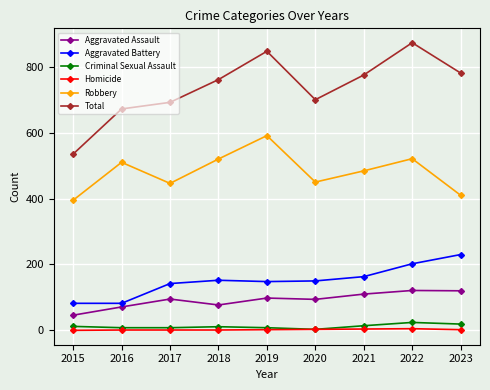

How many interior local peaks does the Total series have?

2